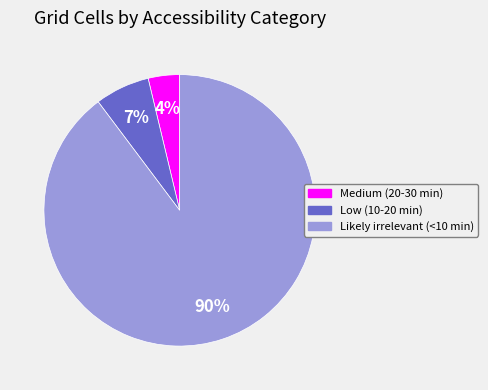

Which slice is the largest?

Likely irrelevant (<10 min)